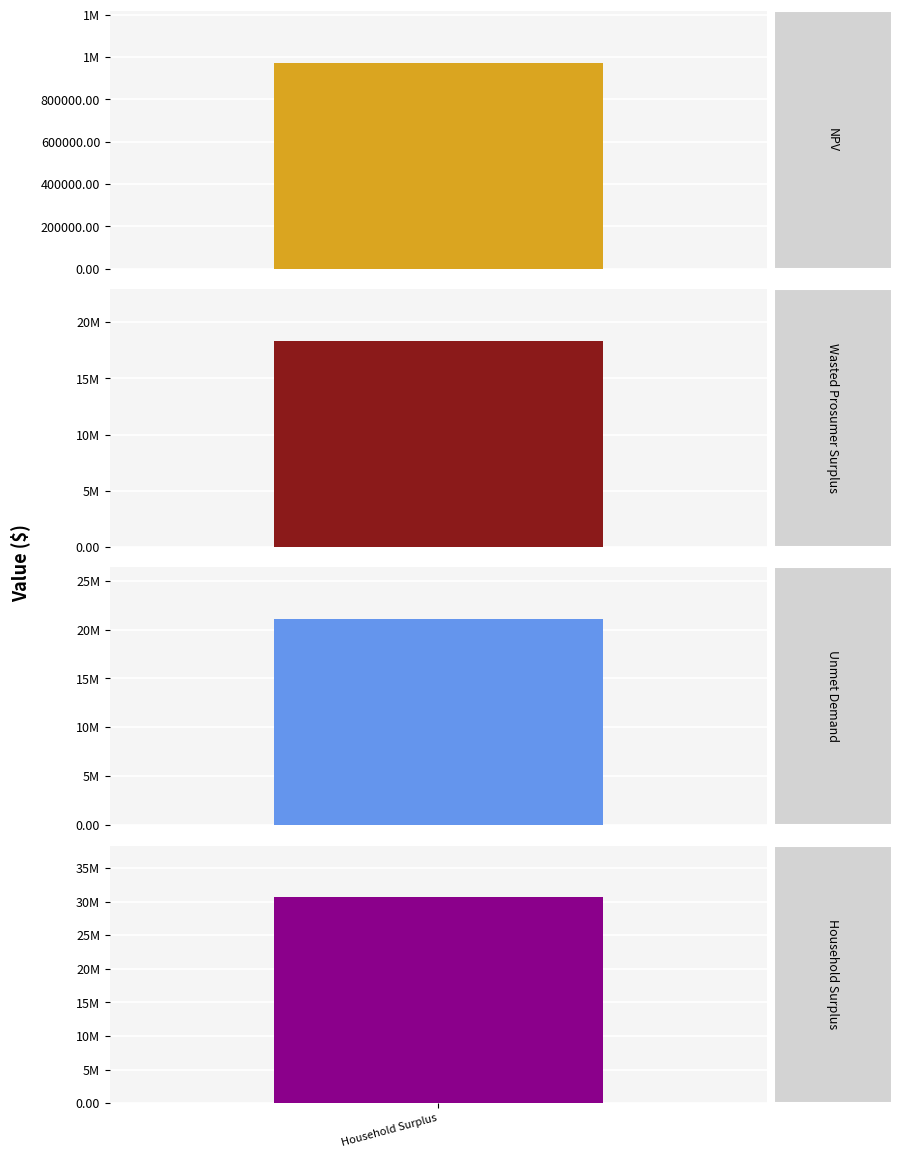

The value at NPV is 1606963.5. True or false?

False